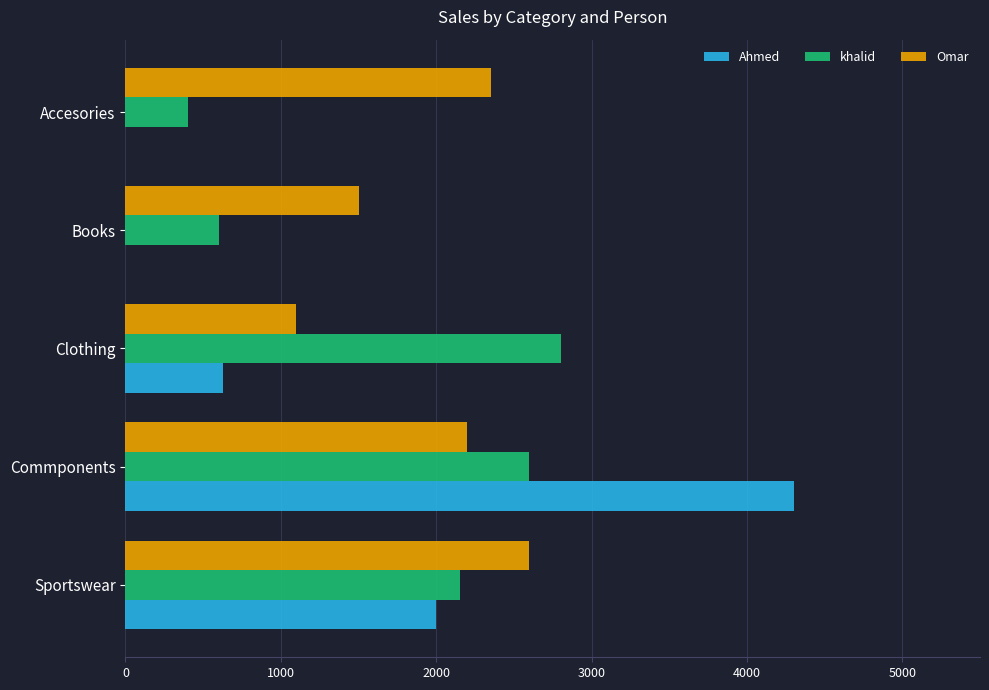

Read the Omar value at Clothing.

1100